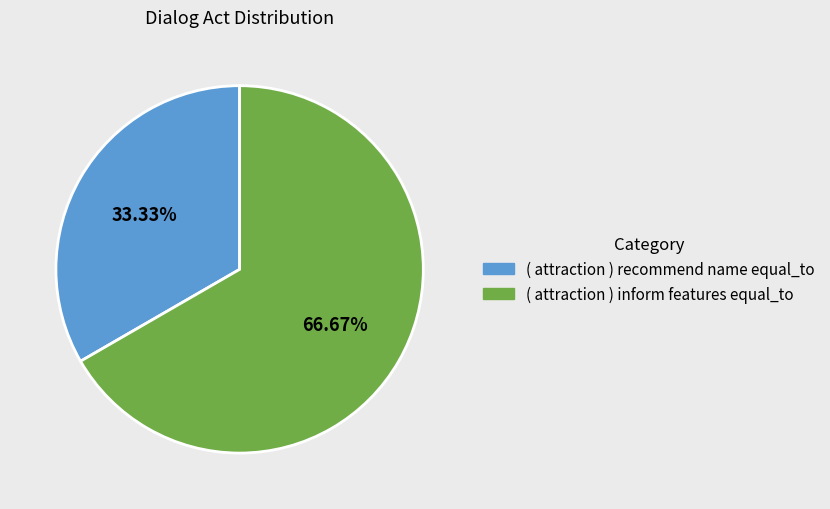

Rank the categories by value from highest to lowest.

( attraction ) inform features equal_to, ( attraction ) recommend name equal_to